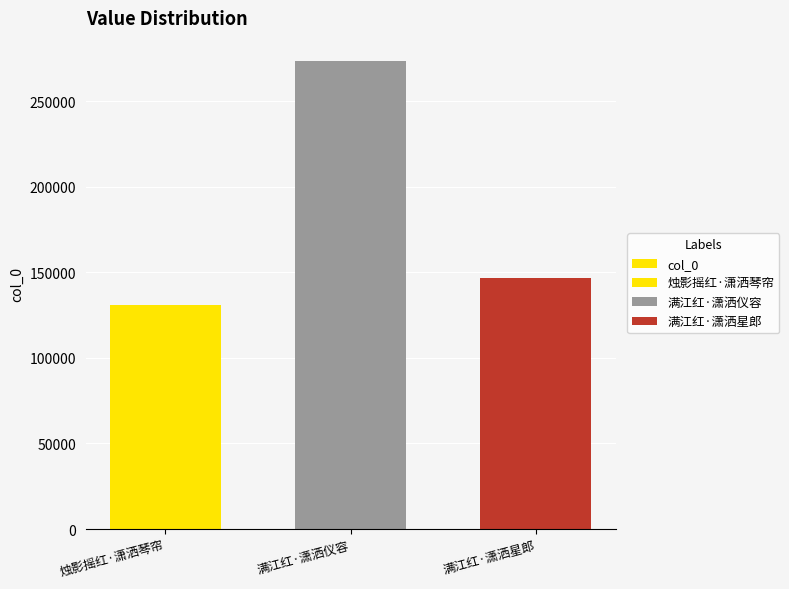

What is the sum of the values at 烛影摇红·潇洒琴帘 and 满江红·潇洒星郎?

277511